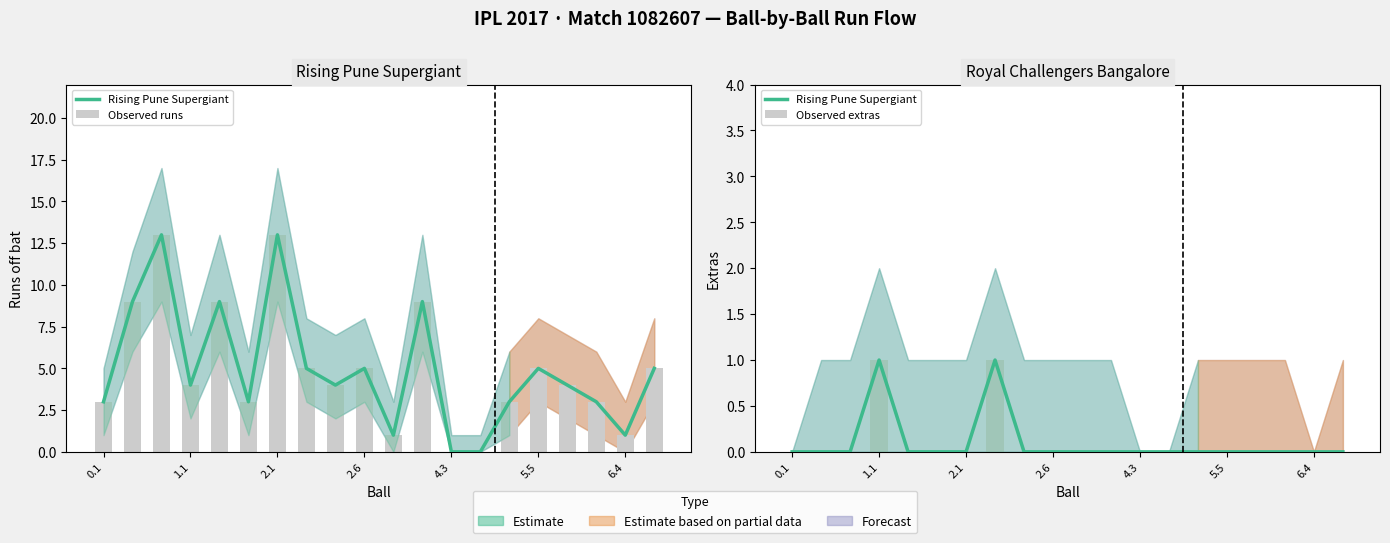

Which series has the widest spread of values?

Observed runs